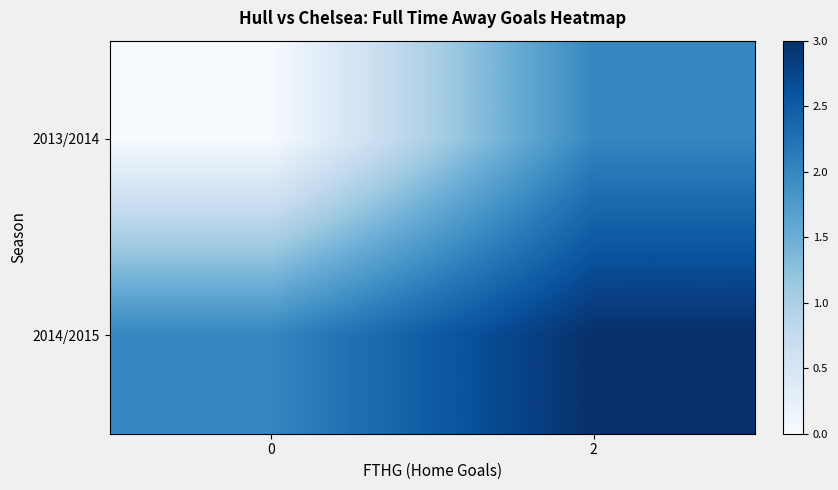

At how many categories does at least one series exceed 2?

1